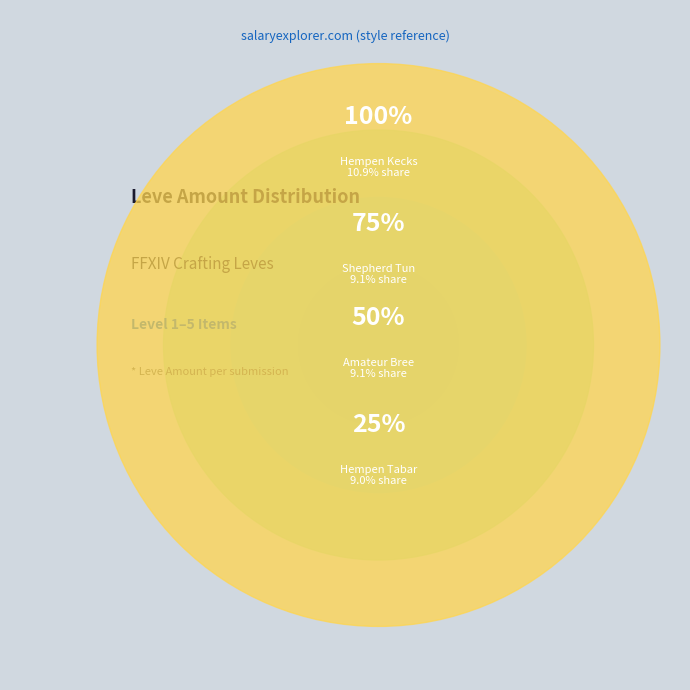

To the nearest percent, what portion does Hempen Kecks represent?

11%